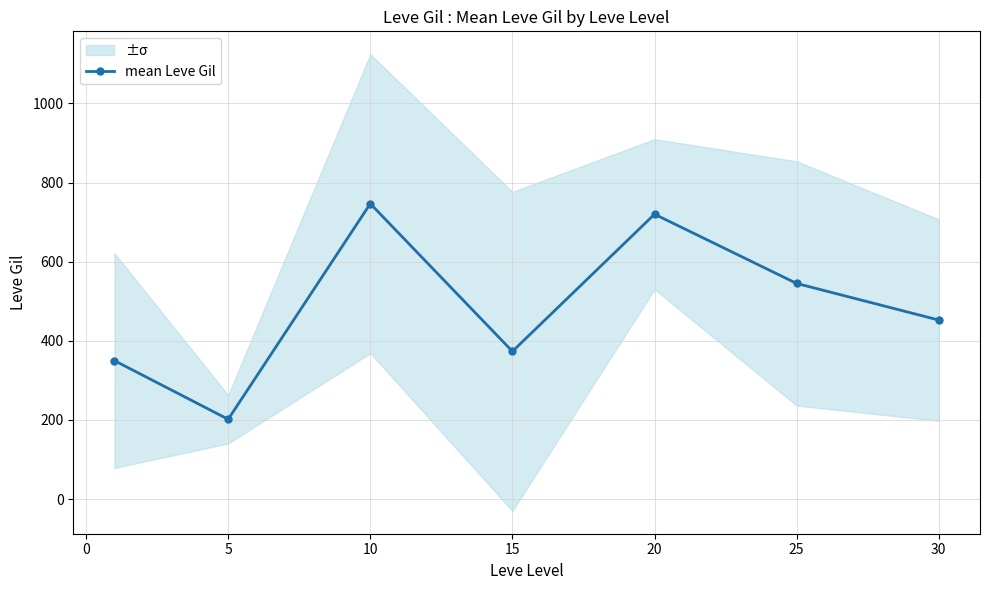

What is the minimum value for mean Leve Gil?

201.7